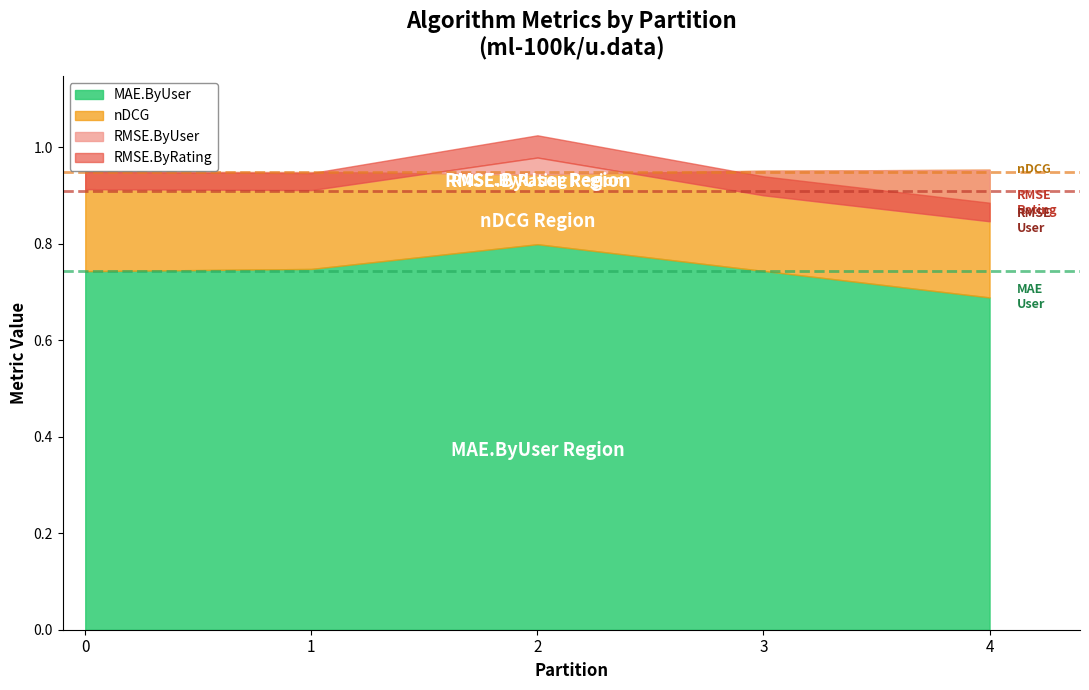

True or false: MAE.ByUser and RMSE.ByRating intersect in this chart.

False